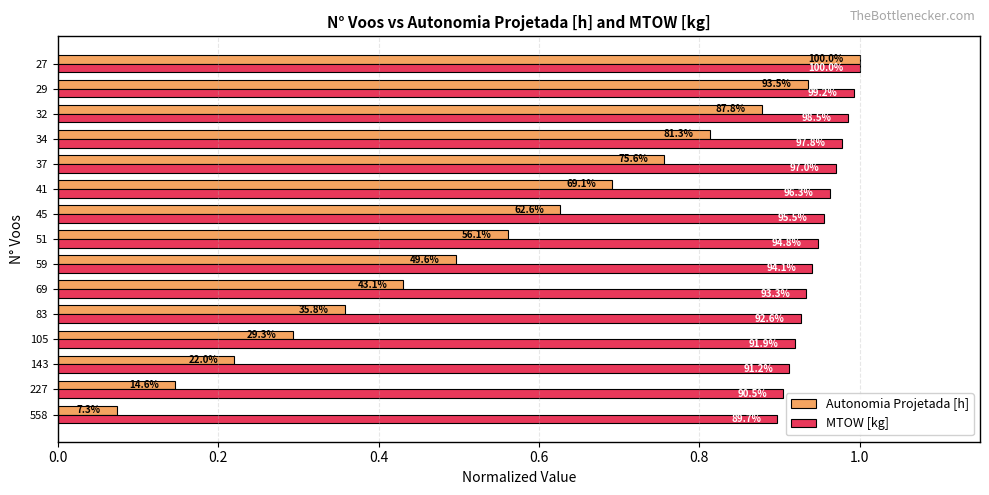

What are all the series names shown in the legend?

Autonomia Projetada [h], MTOW [kg]